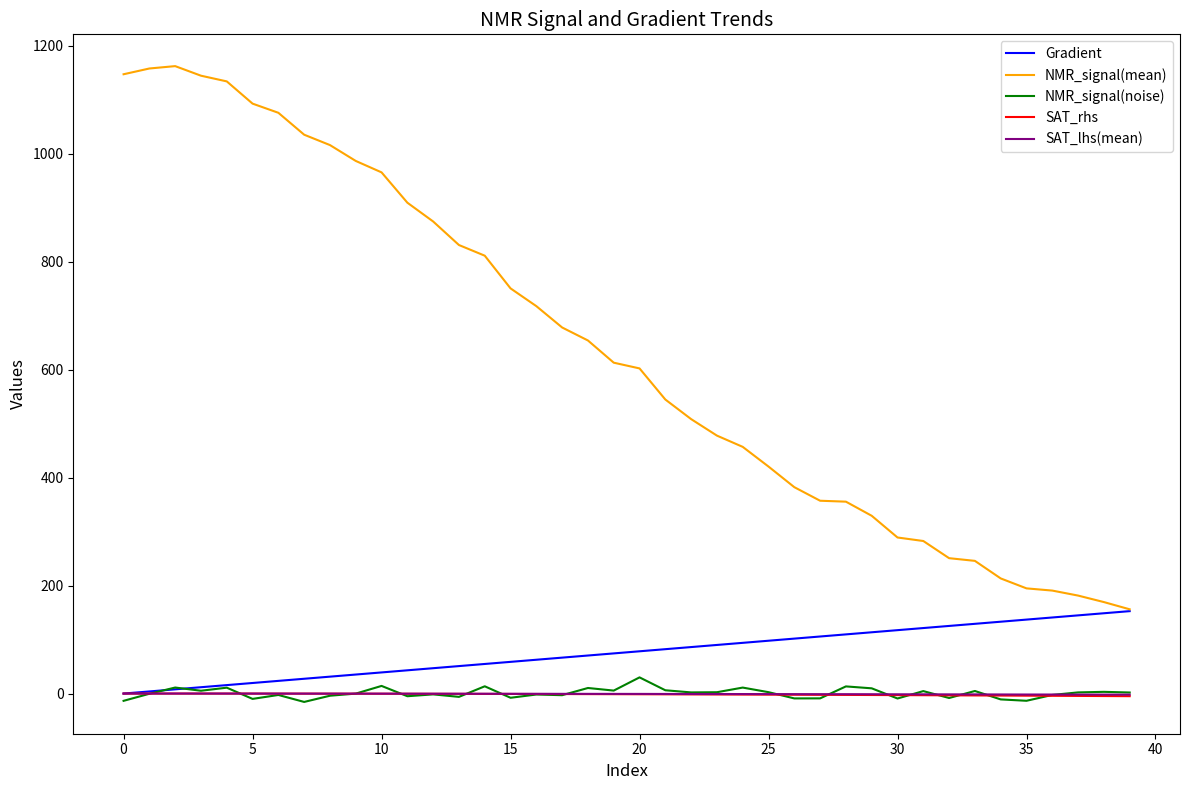

True or false: SAT_lhs(mean) and NMR_signal(mean) intersect in this chart.

False